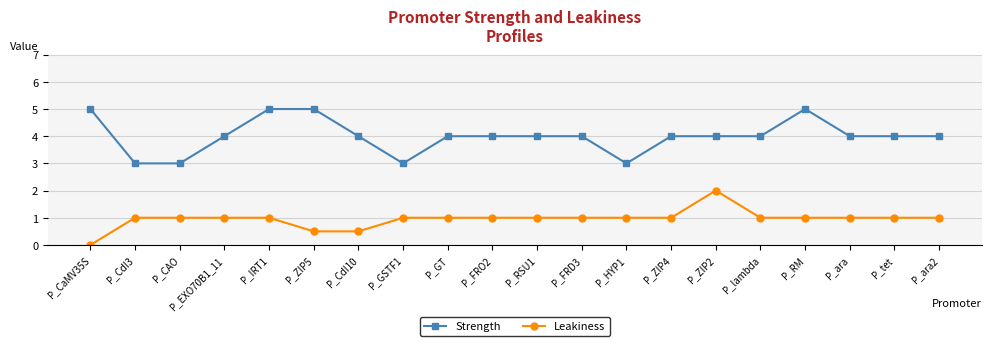

True or false: Leakiness has more than 0 interior local peaks.

True